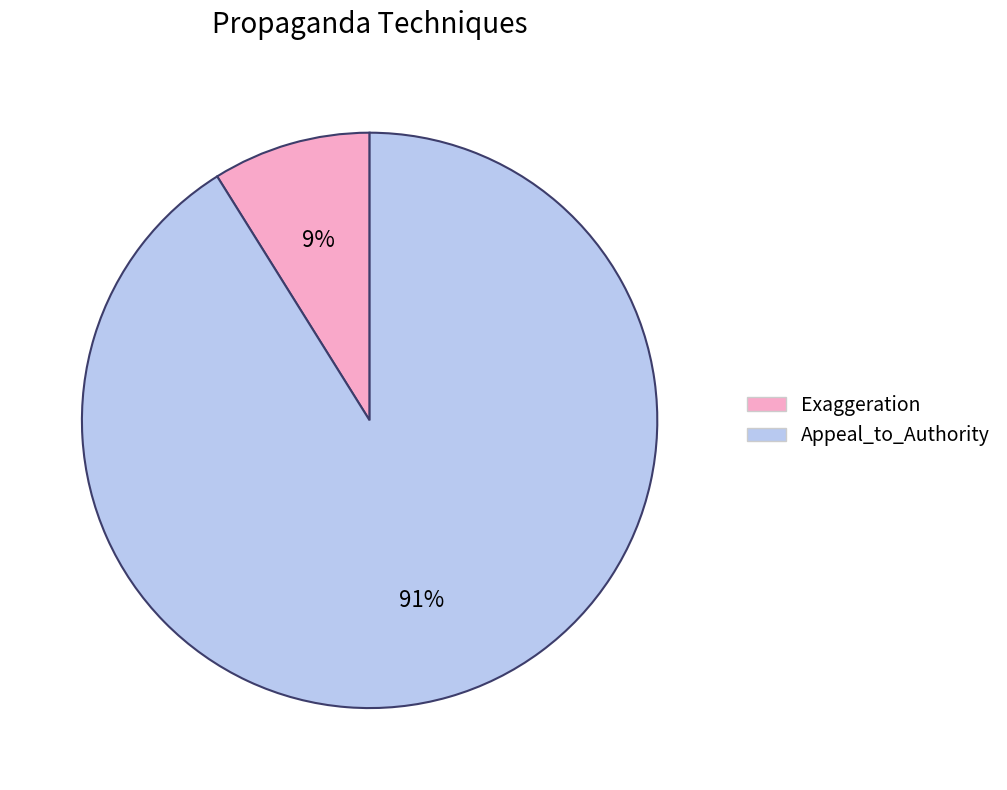

Rank the categories by value from lowest to highest.

Exaggeration, Appeal_to_Authority